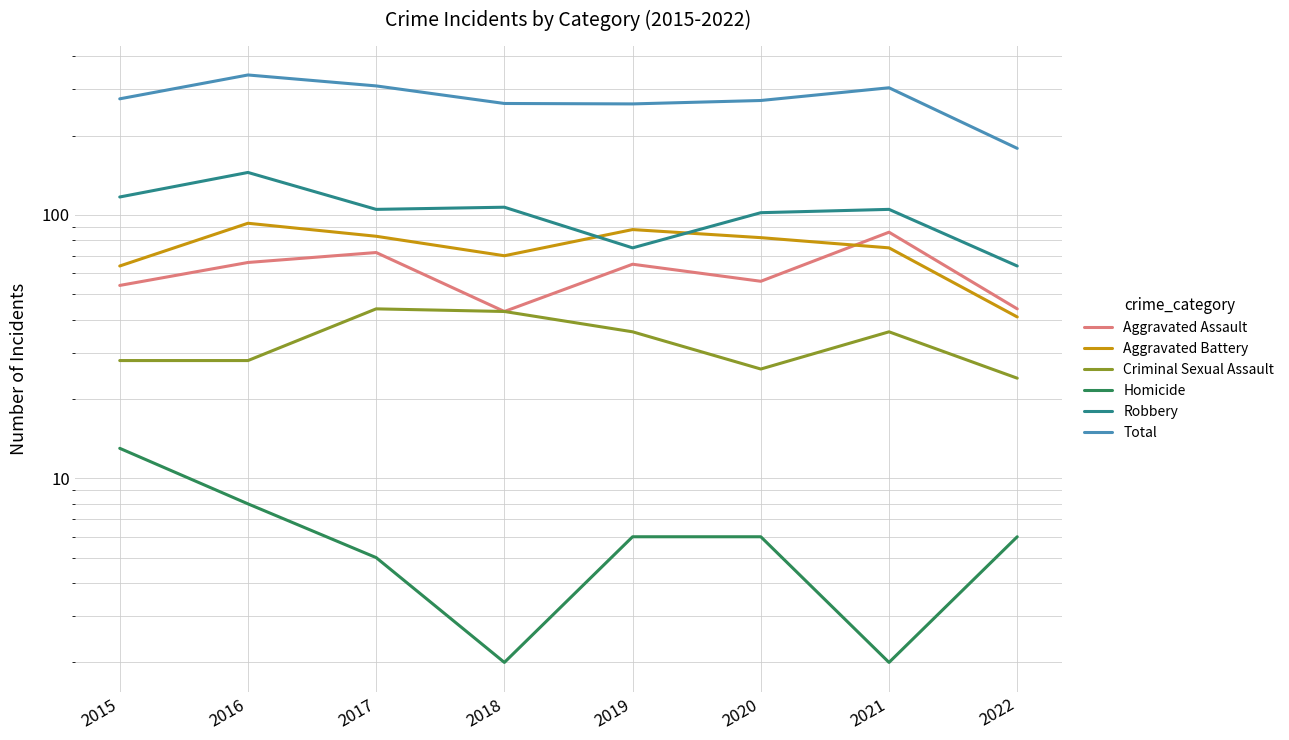

At which label is Aggravated Assault closest to 64?

2019